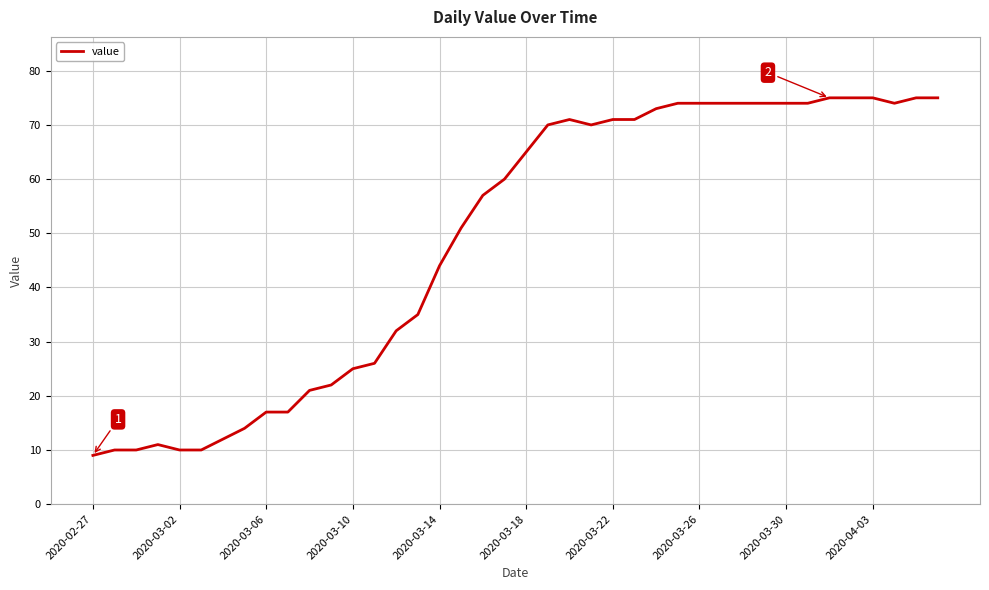

What is the difference between the maximum and minimum values?

66